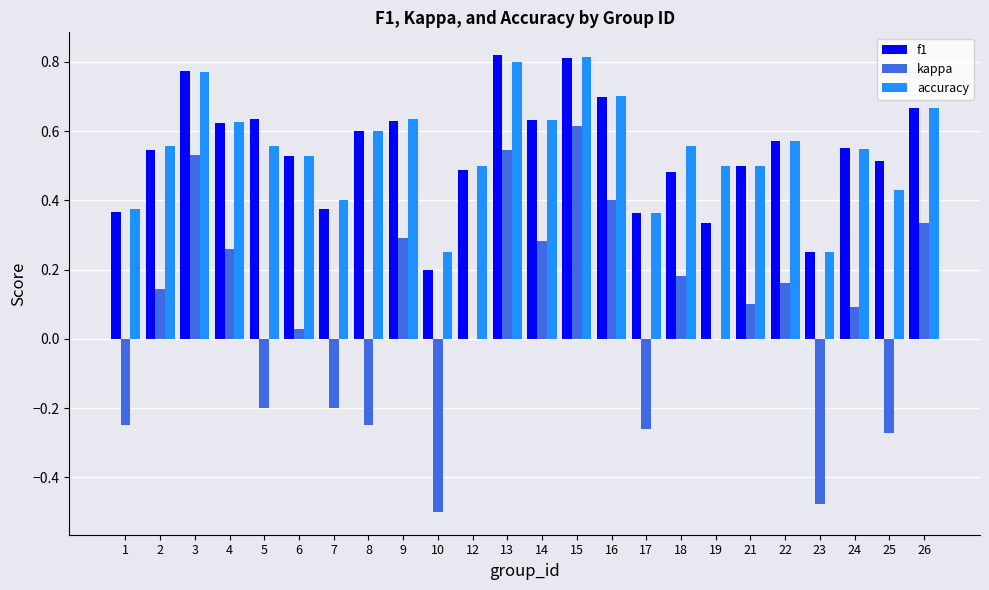

What is the sum of all kappa values?

1.5